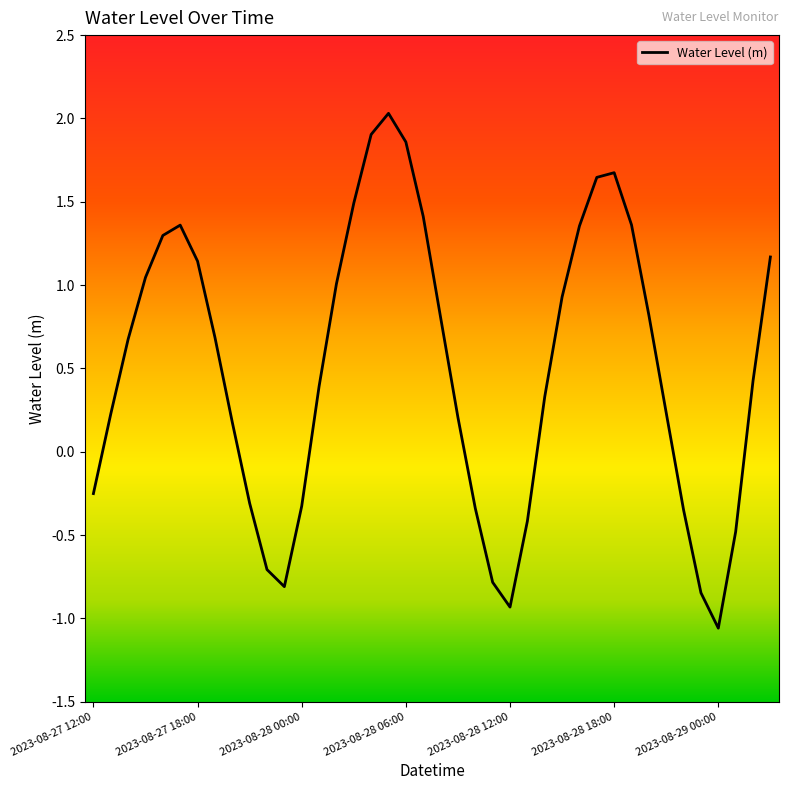

What is the difference between the maximum and minimum values?

3.1